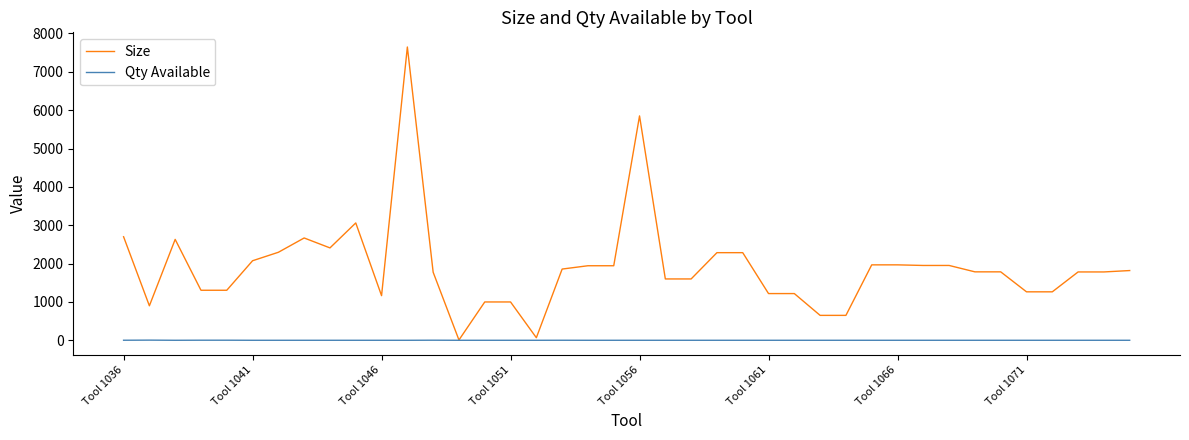

Rank the series by their average value, from highest to lowest.

Size, Qty Available